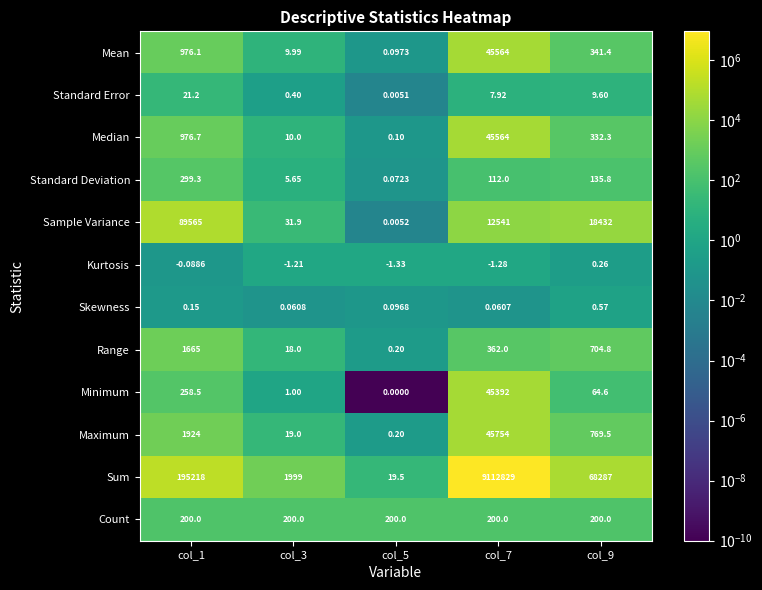

Which series has the widest spread of values?

Sum